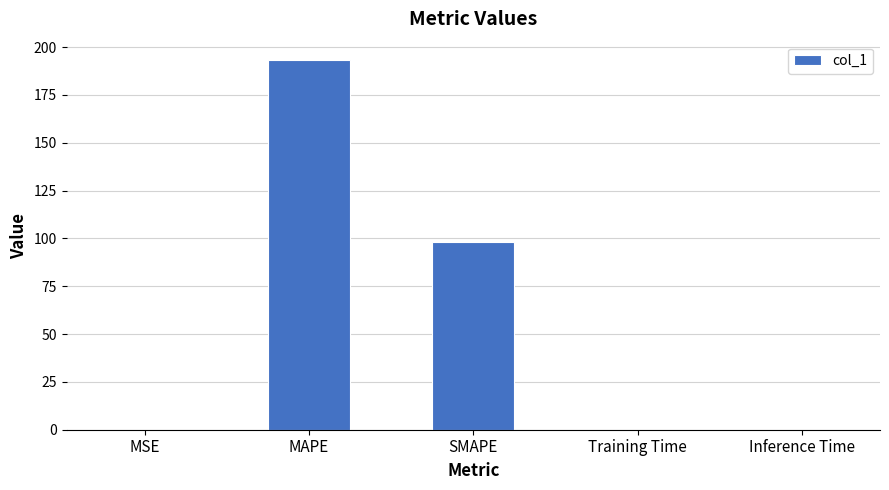

At which label is the value closest to 96?

SMAPE